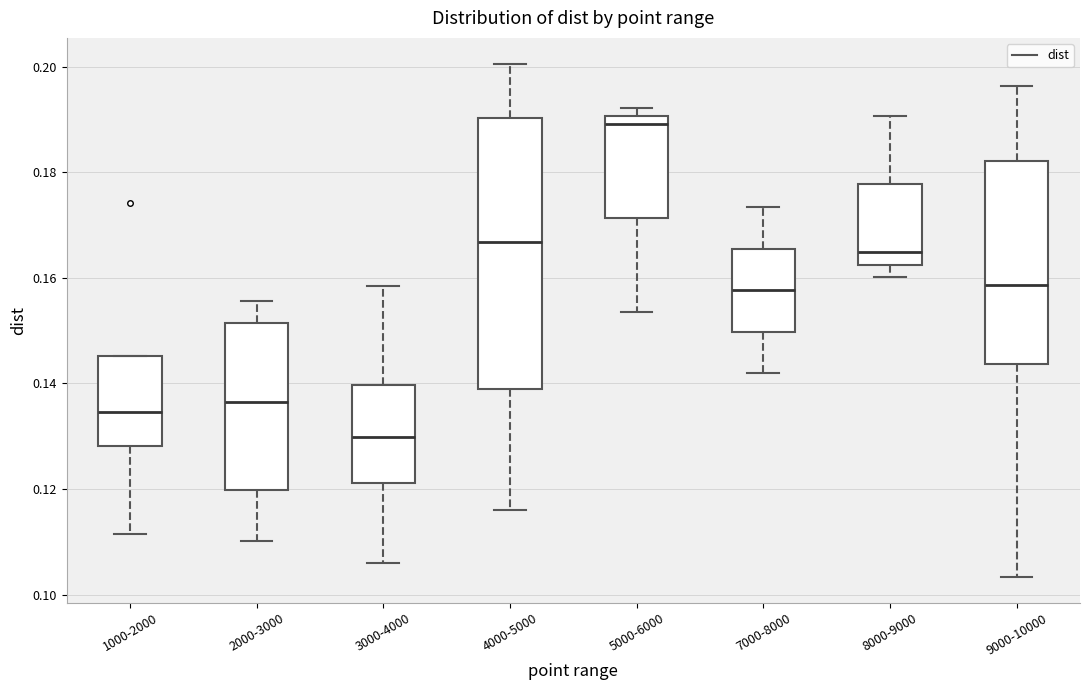

Which box's median line is the highest?

5000-6000